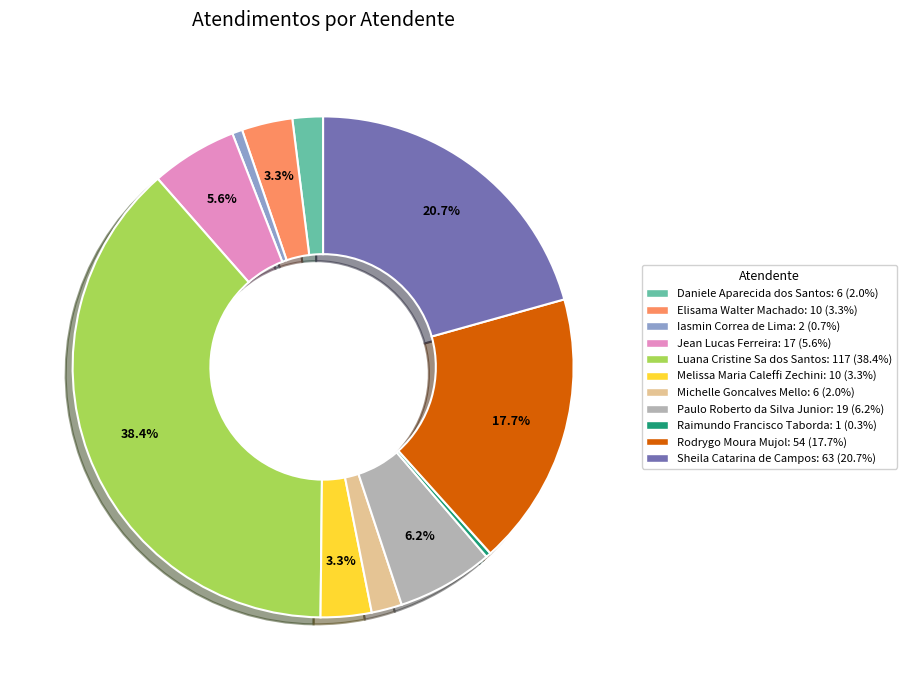

To the nearest percent, what percentage of the pie is Jean Lucas Ferreira?

6%